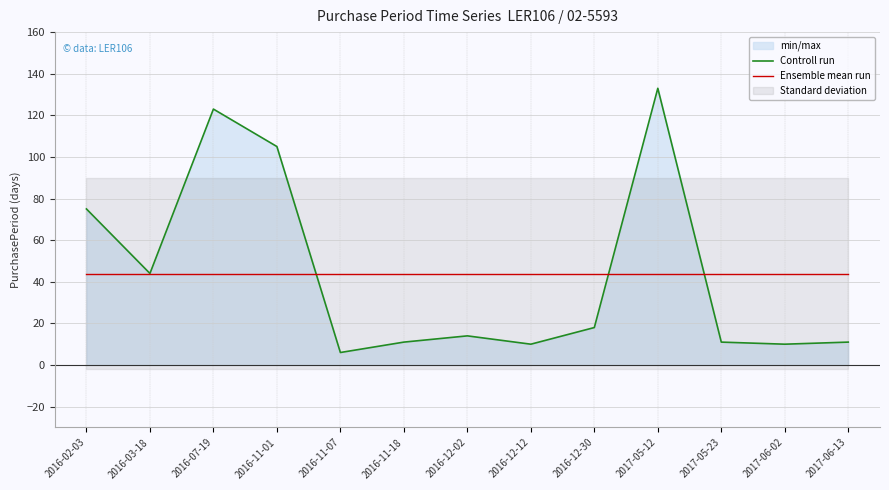

At how many categories does at least one series exceed 104?

3